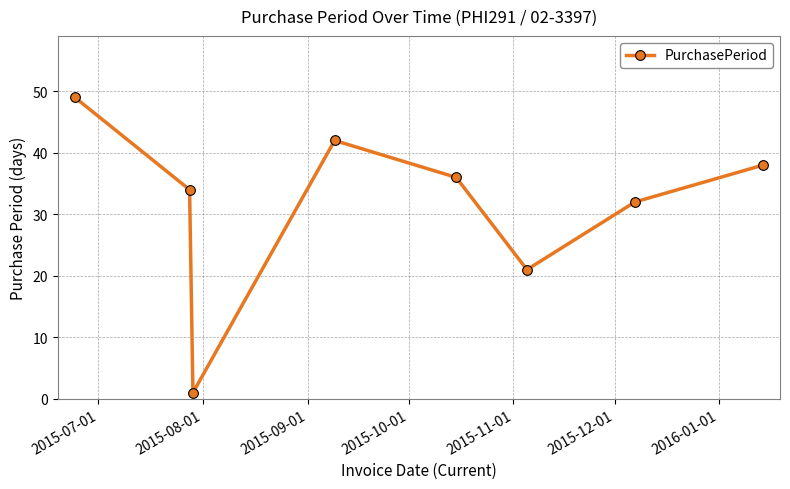

What is the difference between the second highest and second lowest values?

21